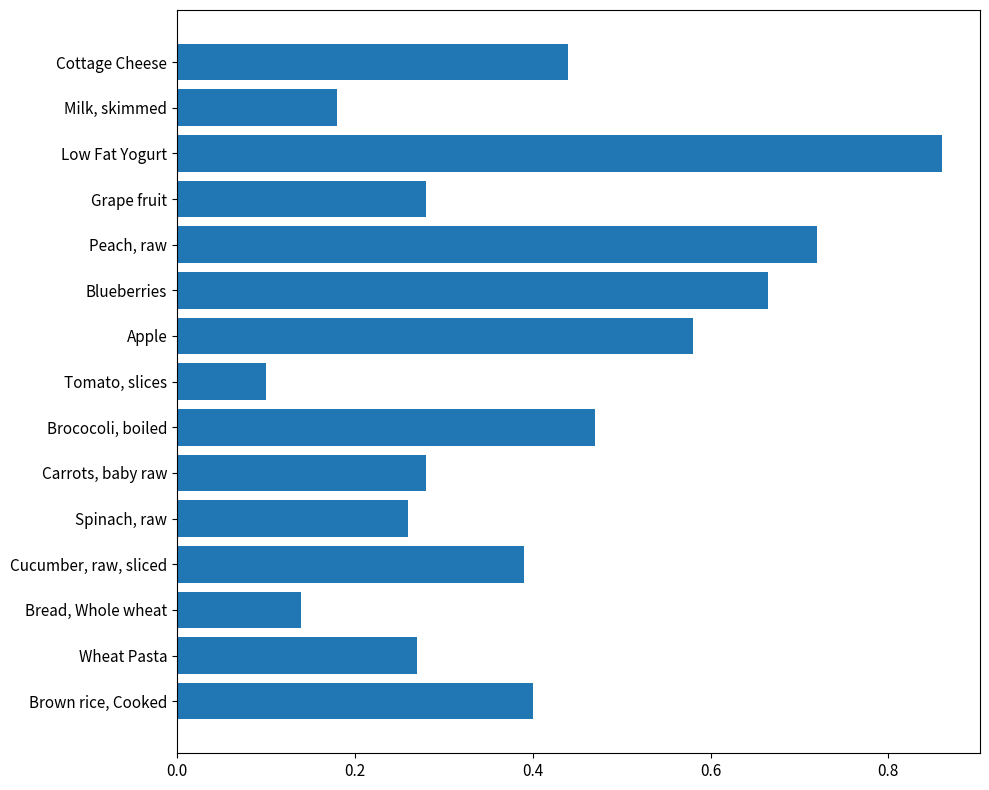

How many bars are there in total?

15